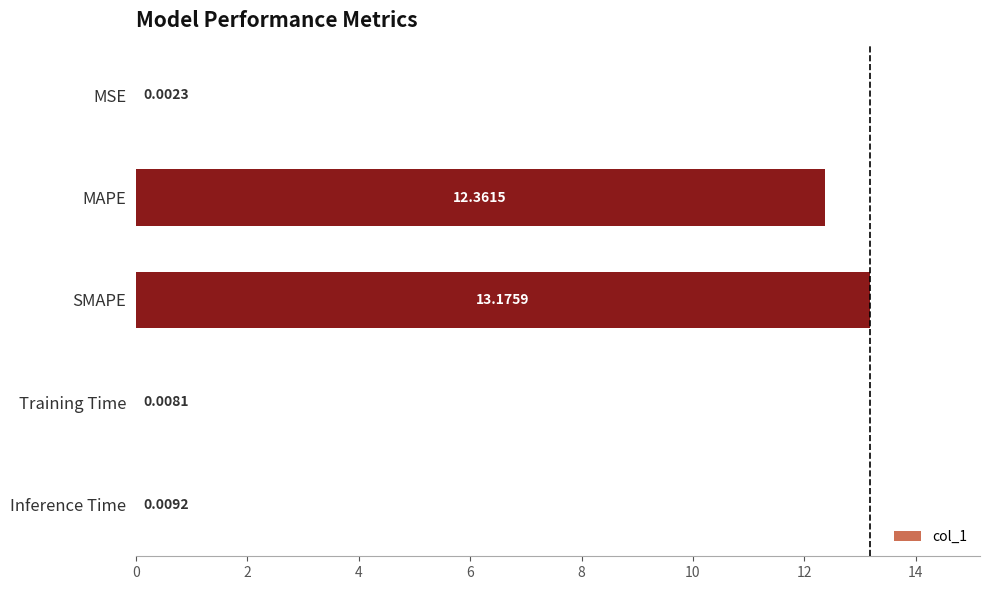

What is the change in value from MAPE to Inference Time?

-12.4